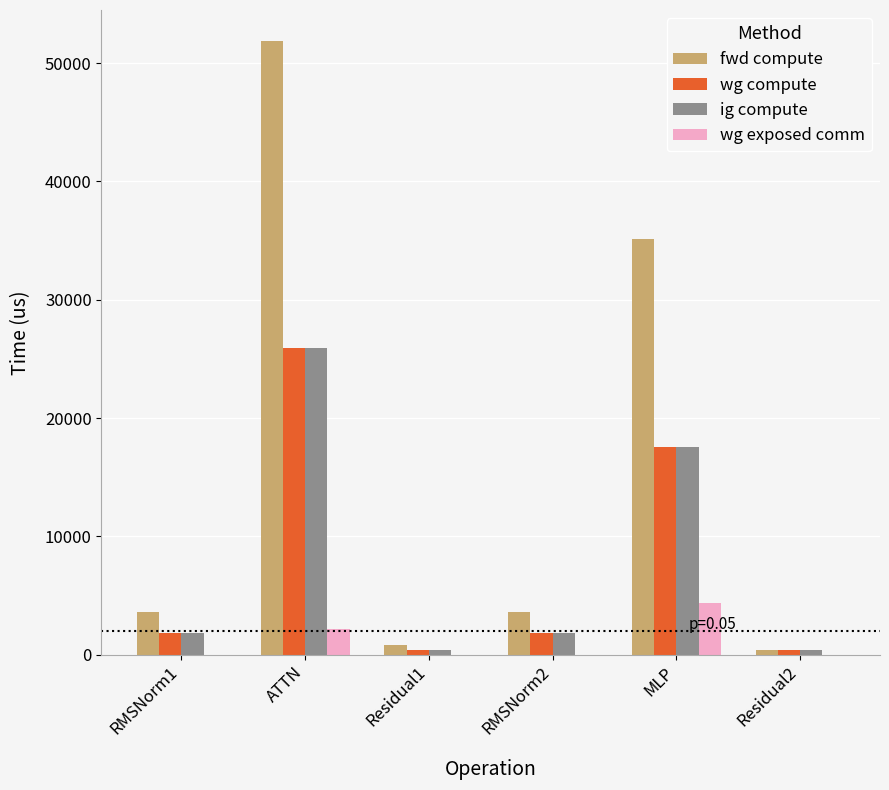

Reading left to right, list all the values displayed in this chart.

fwd compute: 3589.7	51897.1	852.0	3589.7	35164.2	426.0
wg compute: 1794.8	25948.6	426.0	1794.8	17582.1	426.0
ig compute: 1794.8	25948.6	426.0	1794.8	17582.1	426.0
wg exposed comm: 0.0	2147.9	0.0	0.0	4392.4	0.0